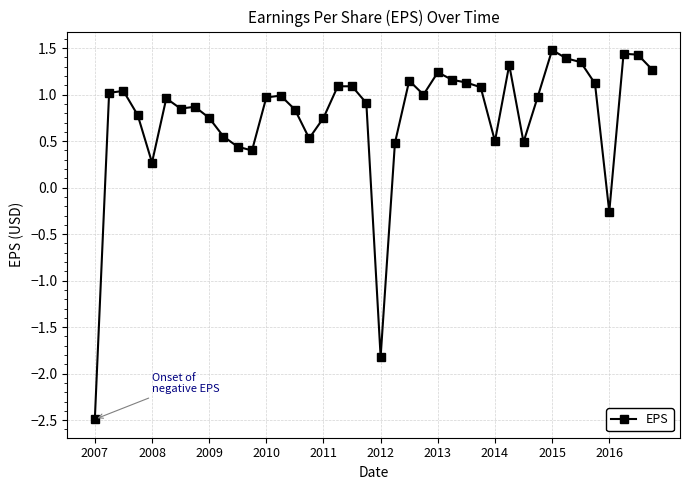

What is the maximum value shown in the chart?

1.5